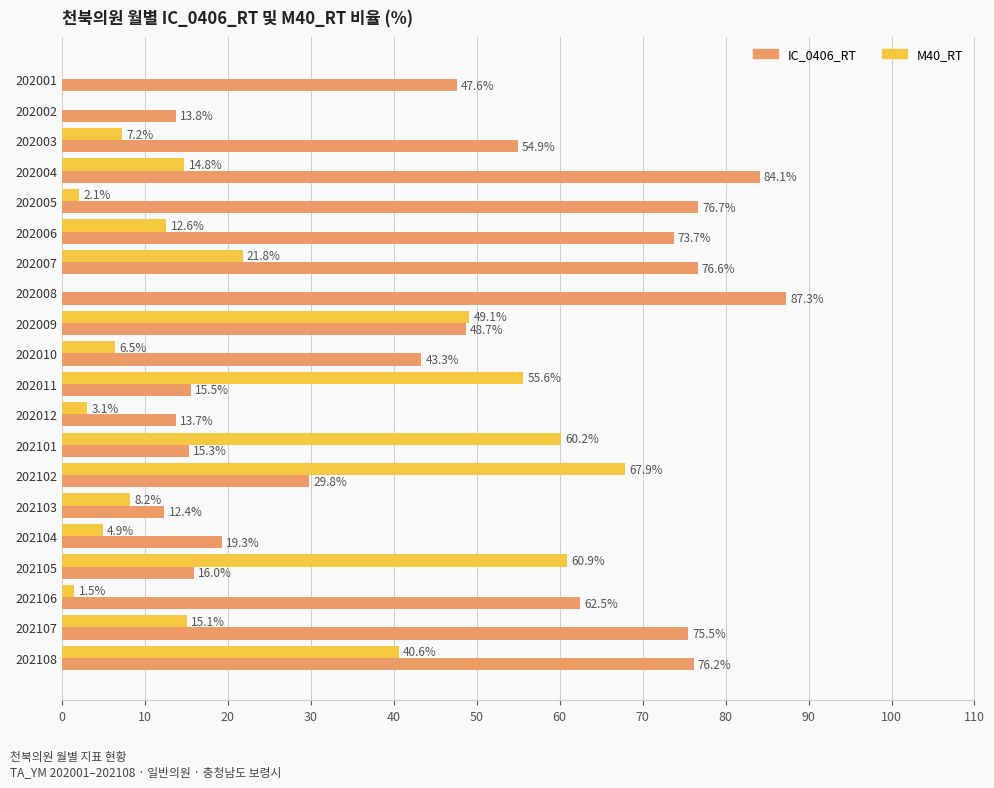

What is the sum of the M40_RT values at 202103 and 202006?

20.8